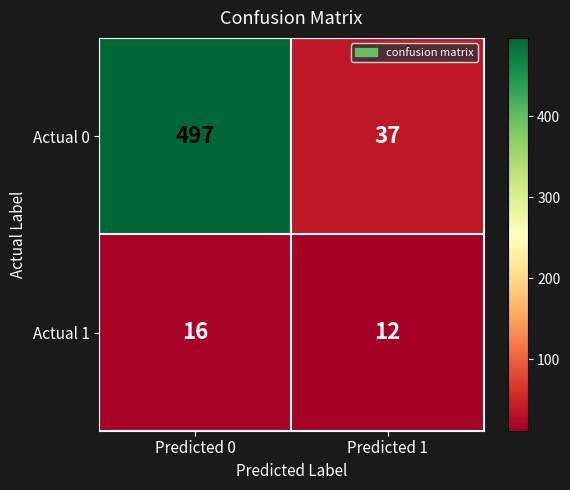

What is the difference between the highest and lowest values at Predicted 1?

25